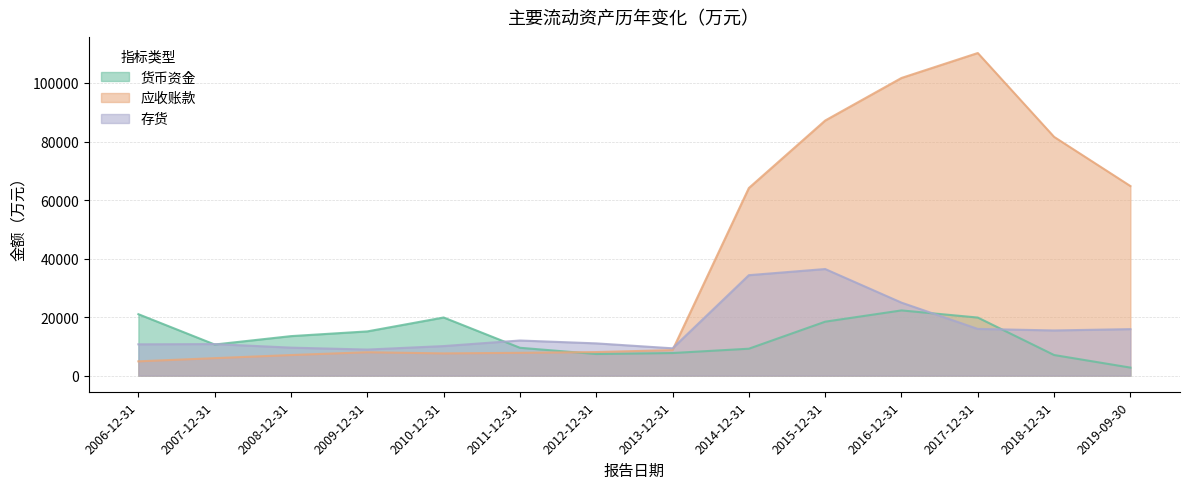

What is the label of the 11th point from the right?

2009-12-31